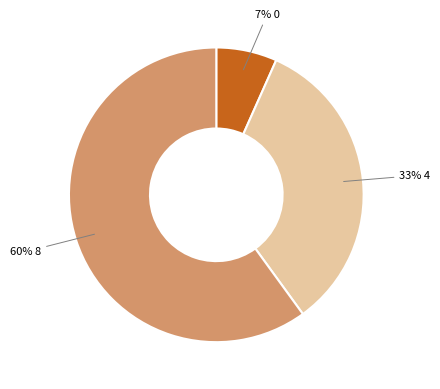

Is there a majority slice in this chart?

Yes